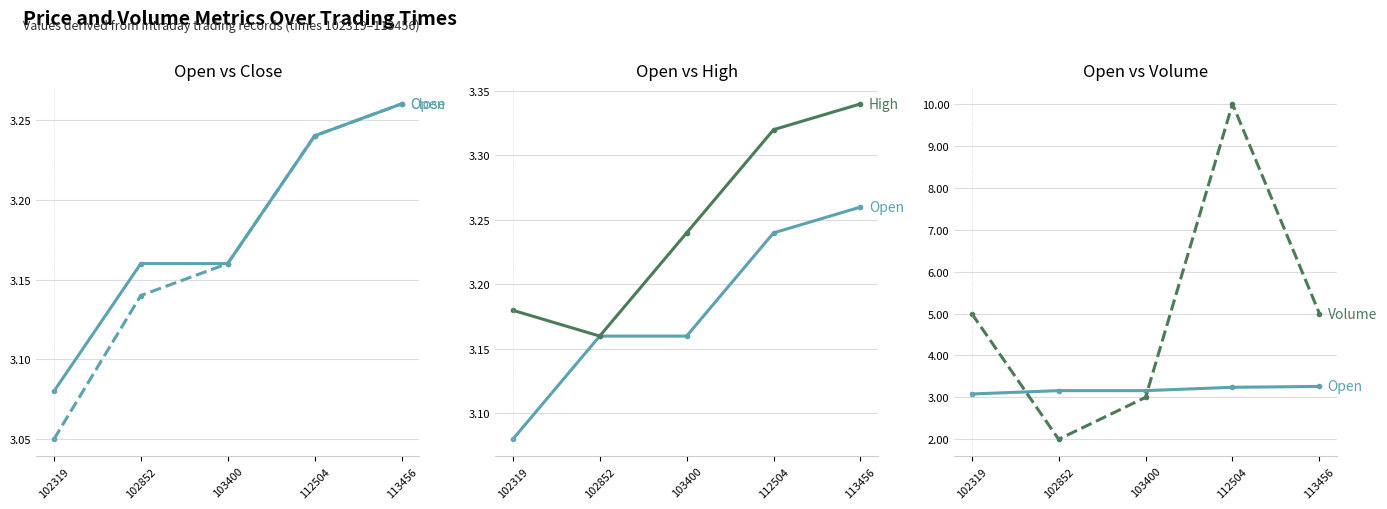

In High, how many points are lower than both neighbors (excluding endpoints)?

1